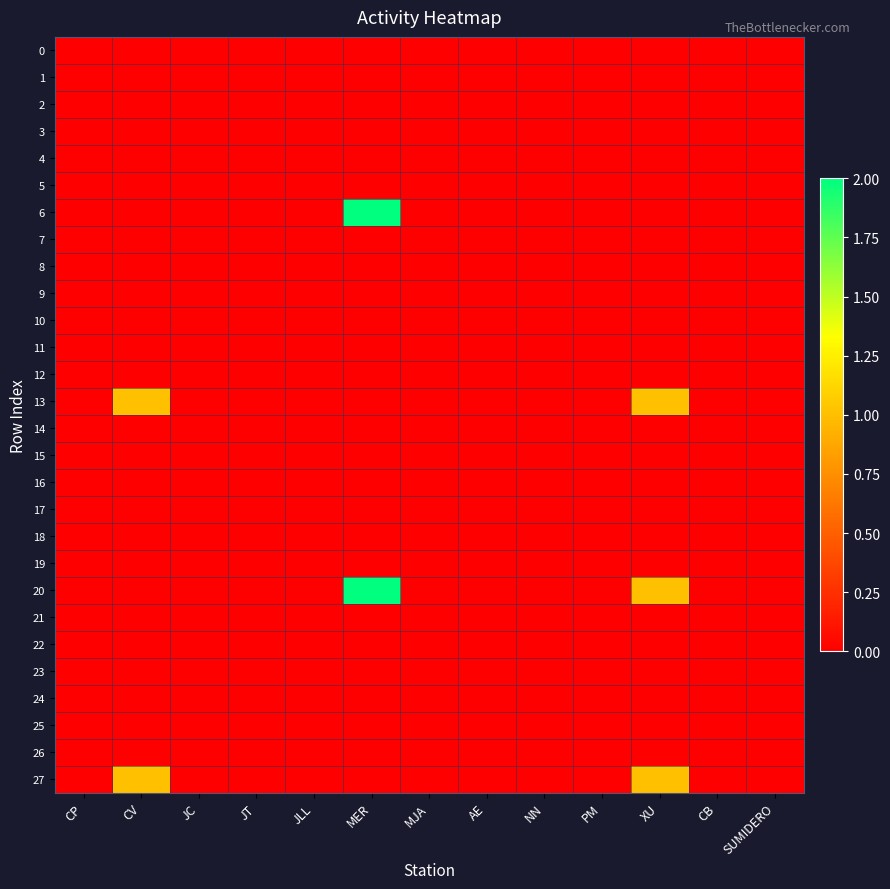

Reading left to right, extract all data points from this chart.

0: CP=0	CV=0	JC=0	JT=0	JLL=0	MER=0	MJA=0	AE=0	NN=0	PM=0	XU=0	CB=0	SUMIDERO=0
1: CP=0	CV=0	JC=0	JT=0	JLL=0	MER=0	MJA=0	AE=0	NN=0	PM=0	XU=0	CB=0	SUMIDERO=0
2: CP=0	CV=0	JC=0	JT=0	JLL=0	MER=0	MJA=0	AE=0	NN=0	PM=0	XU=0	CB=0	SUMIDERO=0
3: CP=0	CV=0	JC=0	JT=0	JLL=0	MER=0	MJA=0	AE=0	NN=0	PM=0	XU=0	CB=0	SUMIDERO=0
4: CP=0	CV=0	JC=0	JT=0	JLL=0	MER=0	MJA=0	AE=0	NN=0	PM=0	XU=0	CB=0	SUMIDERO=0
5: CP=0	CV=0	JC=0	JT=0	JLL=0	MER=0	MJA=0	AE=0	NN=0	PM=0	XU=0	CB=0	SUMIDERO=0
6: CP=0	CV=0	JC=0	JT=0	JLL=0	MER=2	MJA=0	AE=0	NN=0	PM=0	XU=0	CB=0	SUMIDERO=0
7: CP=0	CV=0	JC=0	JT=0	JLL=0	MER=0	MJA=0	AE=0	NN=0	PM=0	XU=0	CB=0	SUMIDERO=0
8: CP=0	CV=0	JC=0	JT=0	JLL=0	MER=0	MJA=0	AE=0	NN=0	PM=0	XU=0	CB=0	SUMIDERO=0
9: CP=0	CV=0	JC=0	JT=0	JLL=0	MER=0	MJA=0	AE=0	NN=0	PM=0	XU=0	CB=0	SUMIDERO=0
10: CP=0	CV=0	JC=0	JT=0	JLL=0	MER=0	MJA=0	AE=0	NN=0	PM=0	XU=0	CB=0	SUMIDERO=0
11: CP=0	CV=0	JC=0	JT=0	JLL=0	MER=0	MJA=0	AE=0	NN=0	PM=0	XU=0	CB=0	SUMIDERO=0
12: CP=0	CV=0	JC=0	JT=0	JLL=0	MER=0	MJA=0	AE=0	NN=0	PM=0	XU=0	CB=0	SUMIDERO=0
13: CP=0	CV=1	JC=0	JT=0	JLL=0	MER=0	MJA=0	AE=0	NN=0	PM=0	XU=1	CB=0	SUMIDERO=0
14: CP=0	CV=0	JC=0	JT=0	JLL=0	MER=0	MJA=0	AE=0	NN=0	PM=0	XU=0	CB=0	SUMIDERO=0
15: CP=0	CV=0	JC=0	JT=0	JLL=0	MER=0	MJA=0	AE=0	NN=0	PM=0	XU=0	CB=0	SUMIDERO=0
16: CP=0	CV=0	JC=0	JT=0	JLL=0	MER=0	MJA=0	AE=0	NN=0	PM=0	XU=0	CB=0	SUMIDERO=0
17: CP=0	CV=0	JC=0	JT=0	JLL=0	MER=0	MJA=0	AE=0	NN=0	PM=0	XU=0	CB=0	SUMIDERO=0
18: CP=0	CV=0	JC=0	JT=0	JLL=0	MER=0	MJA=0	AE=0	NN=0	PM=0	XU=0	CB=0	SUMIDERO=0
19: CP=0	CV=0	JC=0	JT=0	JLL=0	MER=0	MJA=0	AE=0	NN=0	PM=0	XU=0	CB=0	SUMIDERO=0
20: CP=0	CV=0	JC=0	JT=0	JLL=0	MER=2	MJA=0	AE=0	NN=0	PM=0	XU=1	CB=0	SUMIDERO=0
21: CP=0	CV=0	JC=0	JT=0	JLL=0	MER=0	MJA=0	AE=0	NN=0	PM=0	XU=0	CB=0	SUMIDERO=0
22: CP=0	CV=0	JC=0	JT=0	JLL=0	MER=0	MJA=0	AE=0	NN=0	PM=0	XU=0	CB=0	SUMIDERO=0
23: CP=0	CV=0	JC=0	JT=0	JLL=0	MER=0	MJA=0	AE=0	NN=0	PM=0	XU=0	CB=0	SUMIDERO=0
24: CP=0	CV=0	JC=0	JT=0	JLL=0	MER=0	MJA=0	AE=0	NN=0	PM=0	XU=0	CB=0	SUMIDERO=0
25: CP=0	CV=0	JC=0	JT=0	JLL=0	MER=0	MJA=0	AE=0	NN=0	PM=0	XU=0	CB=0	SUMIDERO=0
26: CP=0	CV=0	JC=0	JT=0	JLL=0	MER=0	MJA=0	AE=0	NN=0	PM=0	XU=0	CB=0	SUMIDERO=0
27: CP=0	CV=1	JC=0	JT=0	JLL=0	MER=0	MJA=0	AE=0	NN=0	PM=0	XU=1	CB=0	SUMIDERO=0